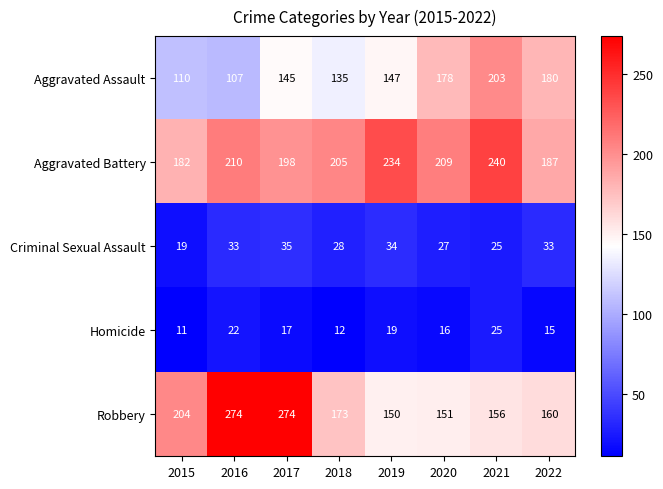

How many Aggravated Battery values are between 198 and 234?

5